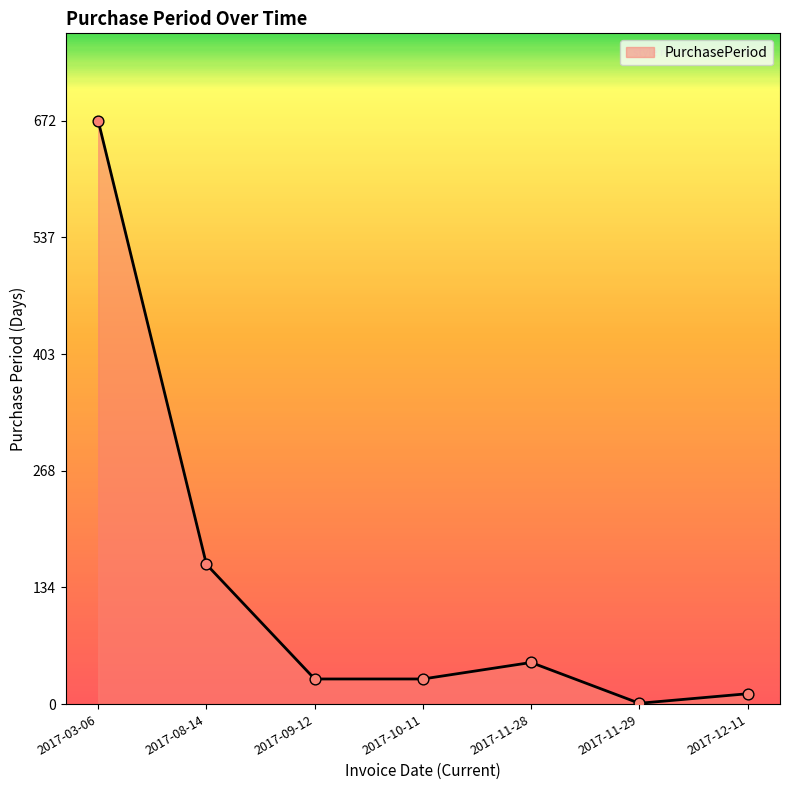

Which has a higher value, 2017-11-29 or 2017-10-11?

2017-10-11